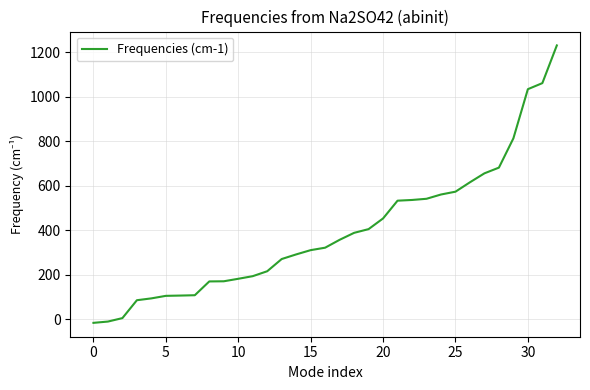

What is the maximum value shown in the chart?

1230.3